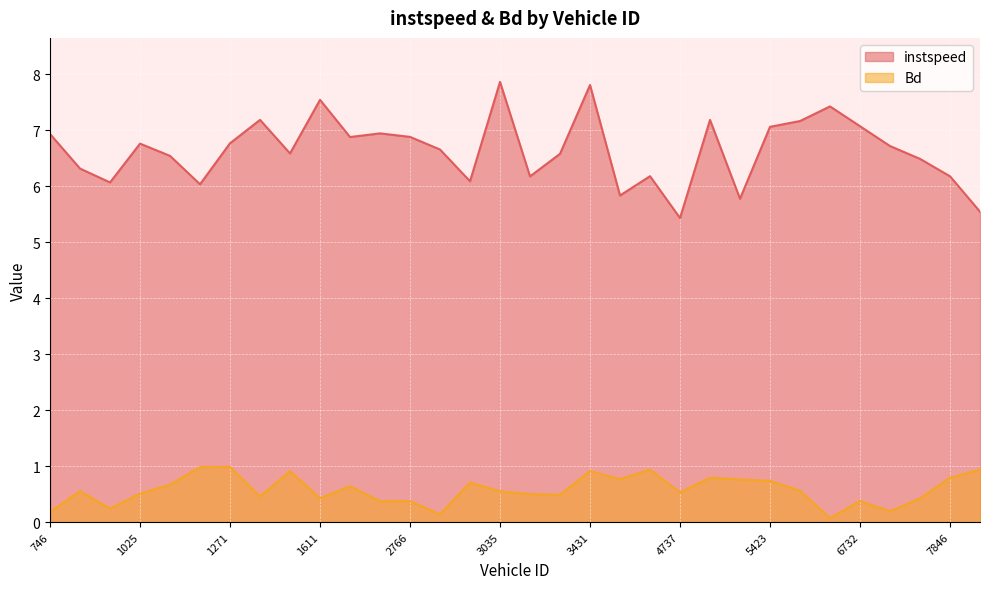

Which series has the largest range (max minus min)?

instspeed